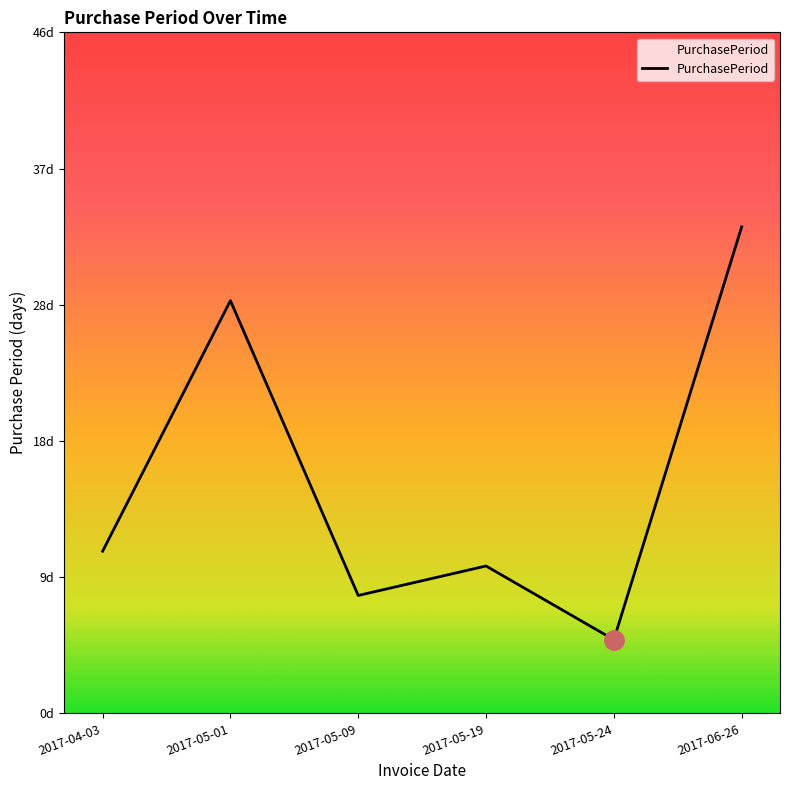

List the labels in order of value, smallest first.

2017-05-24, 2017-05-09, 2017-05-19, 2017-04-03, 2017-05-01, 2017-06-26